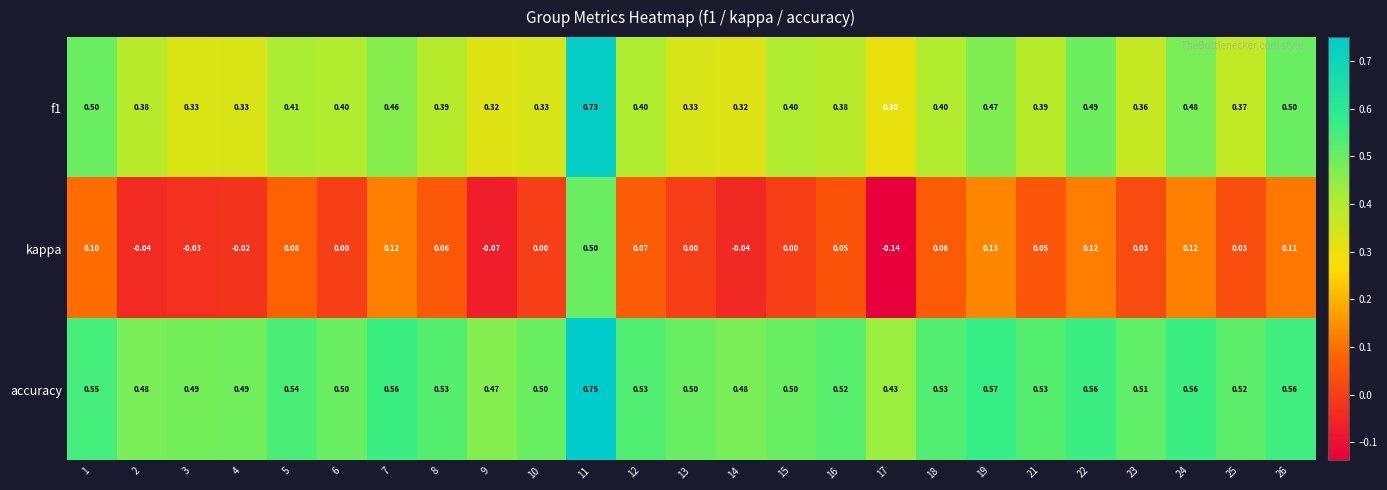

Which series changed the most between 8 and 26?

f1